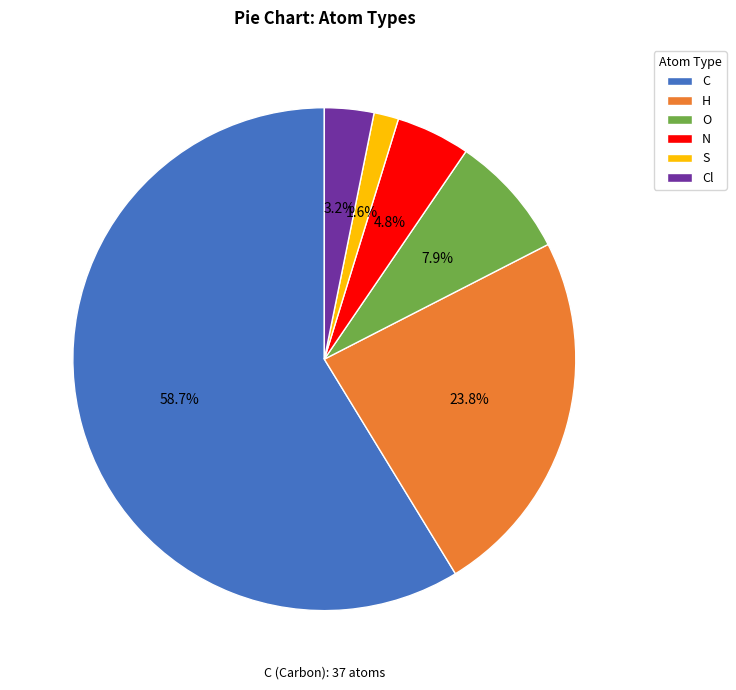

Is C the majority of the pie?

Yes